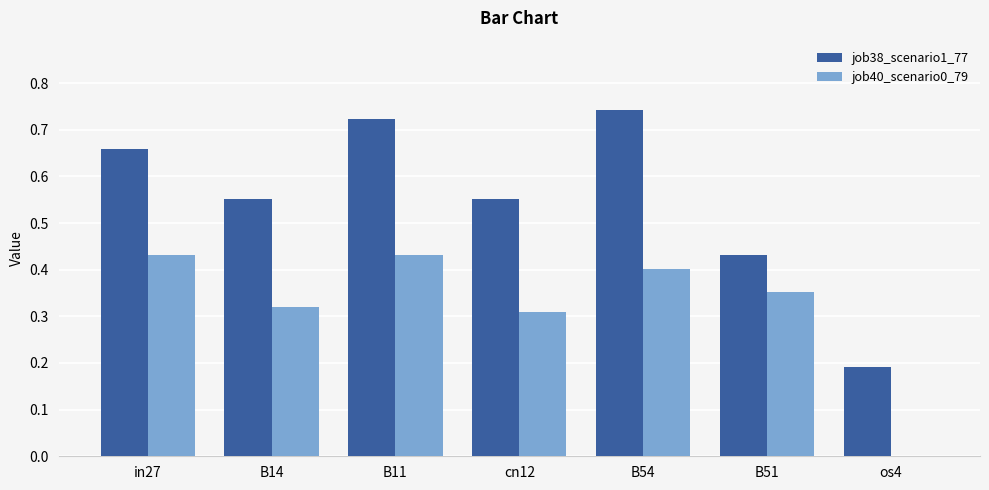

Between B14 and B51, which series saw the biggest shift?

job38_scenario1_77